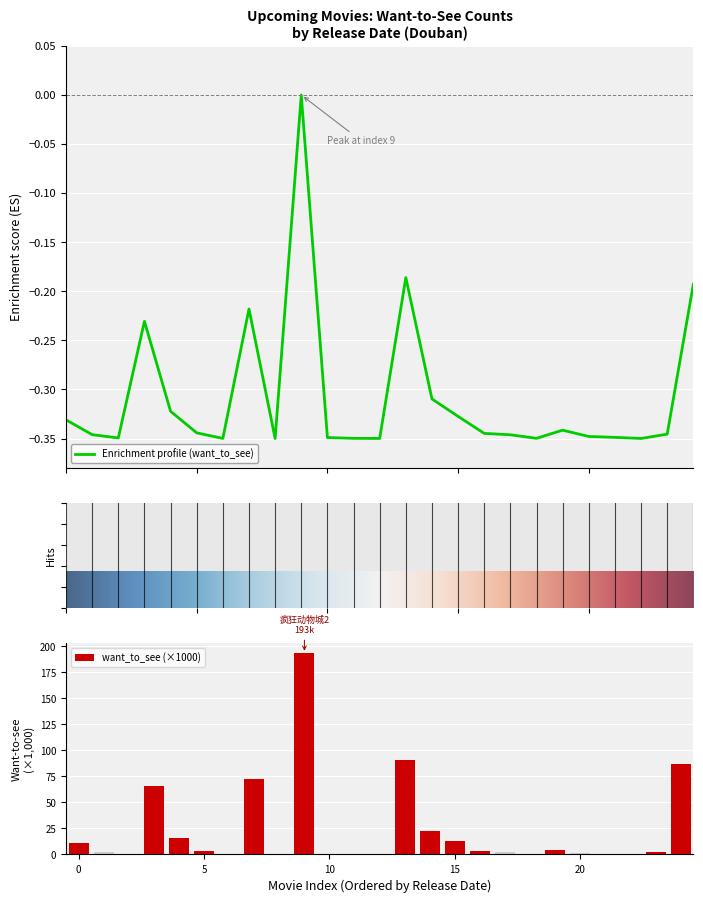

Reading left to right, what are all the values shown in this chart?

10.5	2.2	0.3	65.9	15.3	3.2	0.1	72.8	0.0	193.1	0.6	0.1	0.1	90.5	22.3	12.5	2.9	2.1	0.1	4.7	1.2	0.7	0.1	2.5	86.7